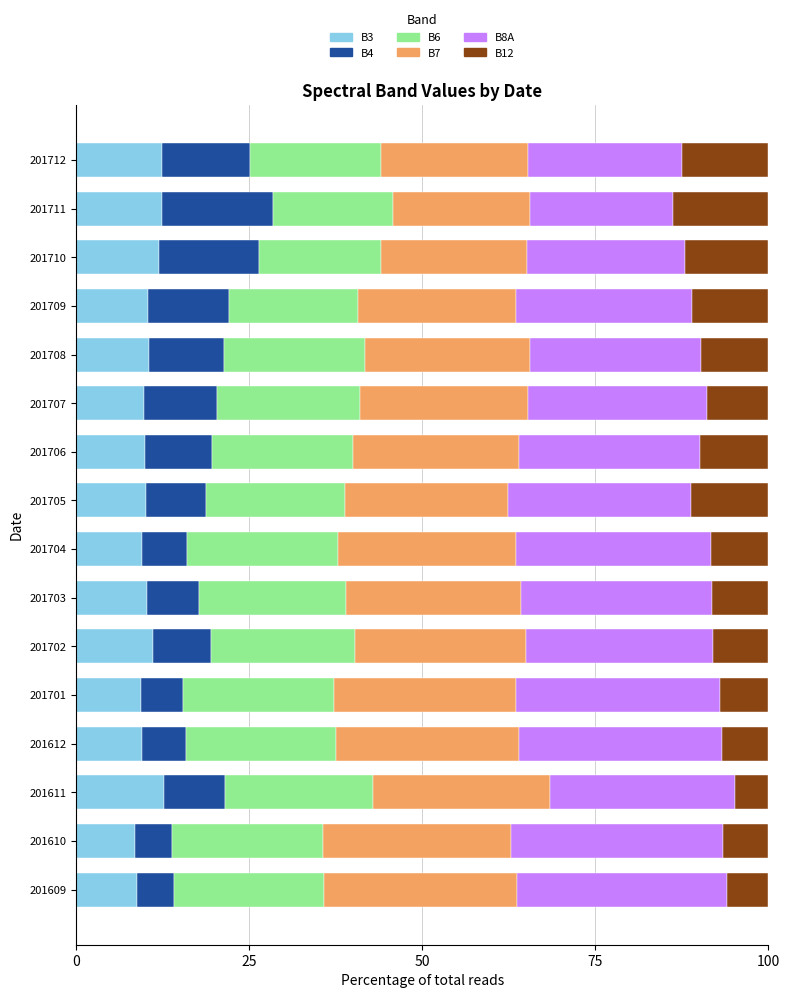

What is the sum of all B3 values?

166.6